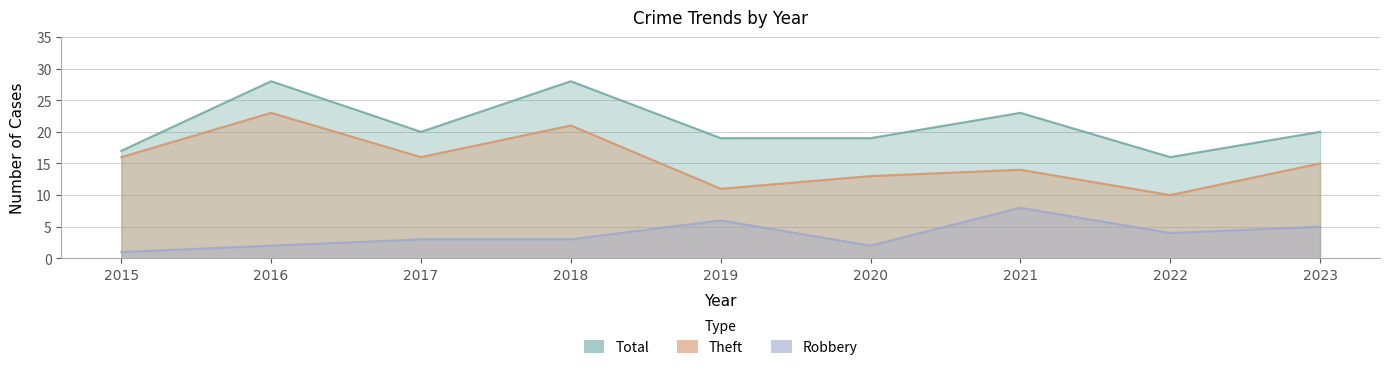

In Total, how many points are higher than both neighbors (excluding endpoints)?

3